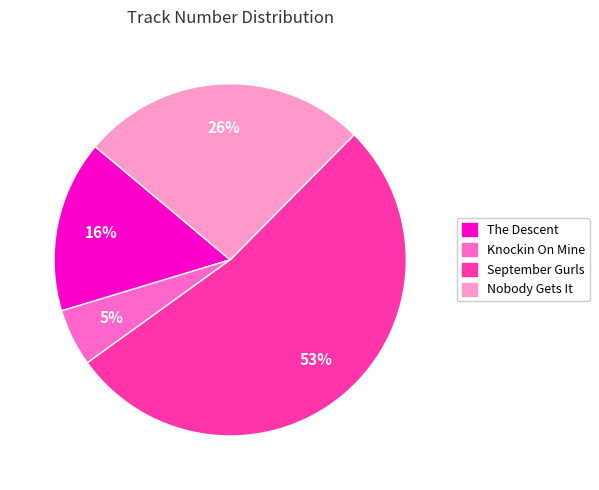

Does any single category account for the majority?

Yes